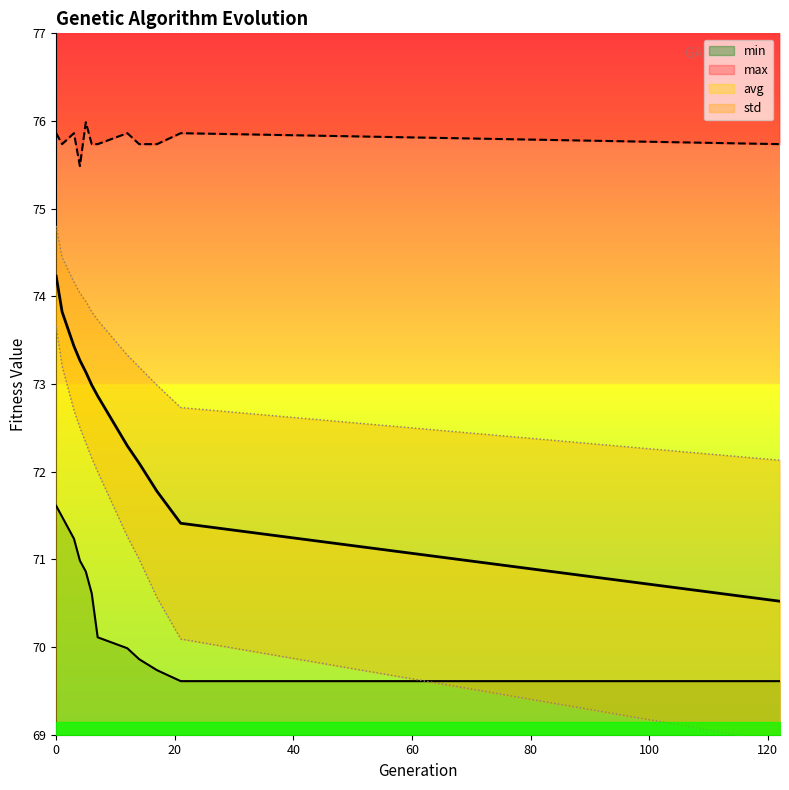

True or false: std has a value of 73.2 at 1.

True